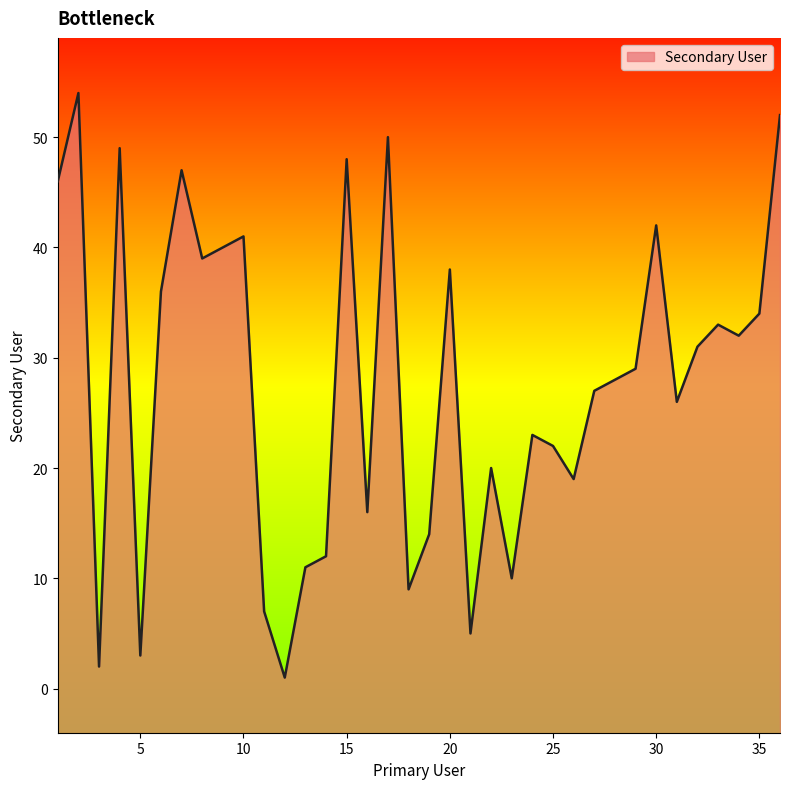

Is it true that the value at 29 is 29?

True